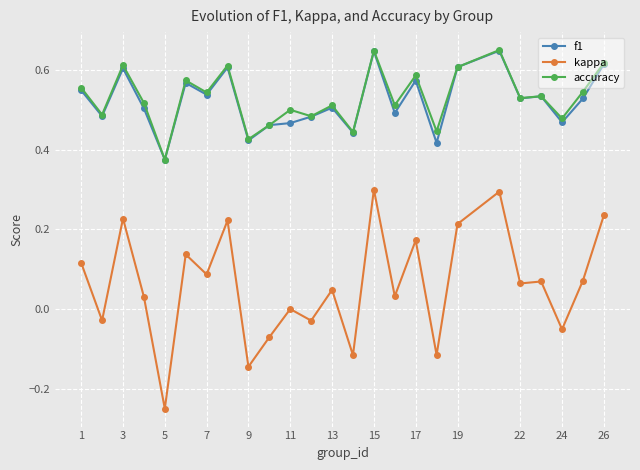

True or false: kappa and f1 intersect in this chart.

False